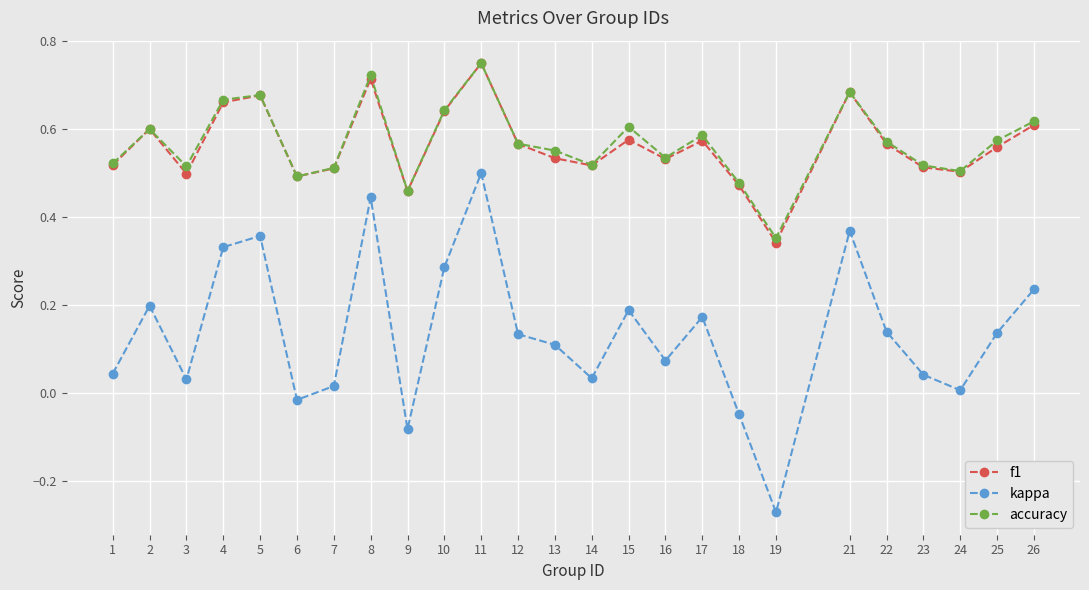

How many lines are shown in the chart?

3